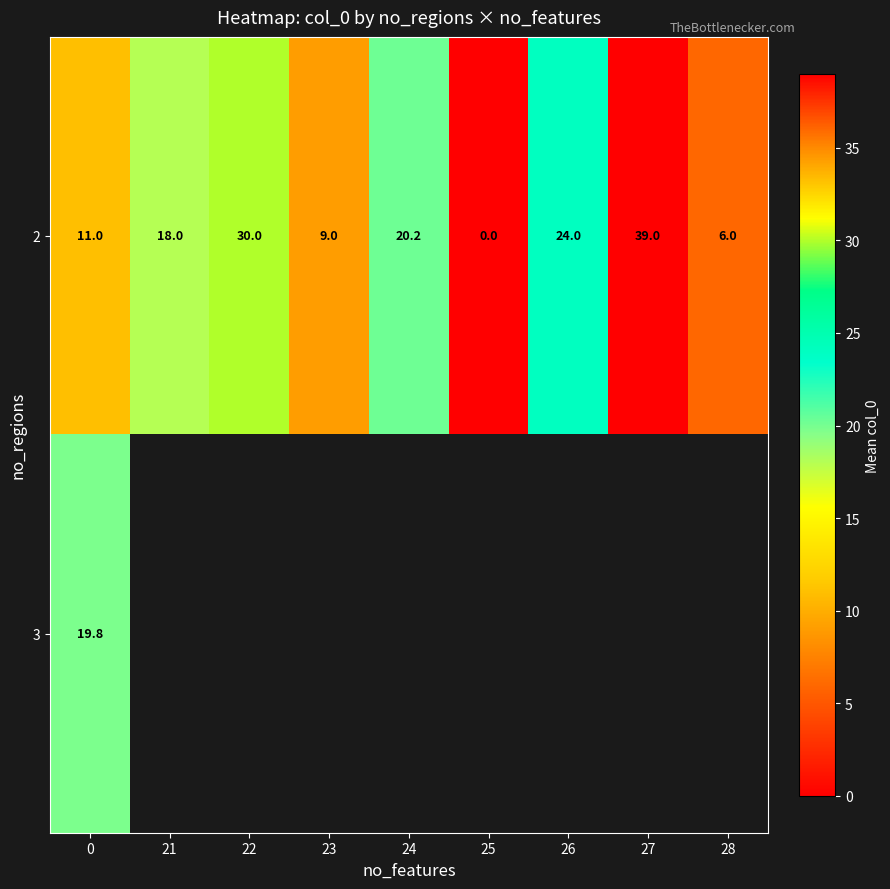

At which label is 2 closest to 19?

21